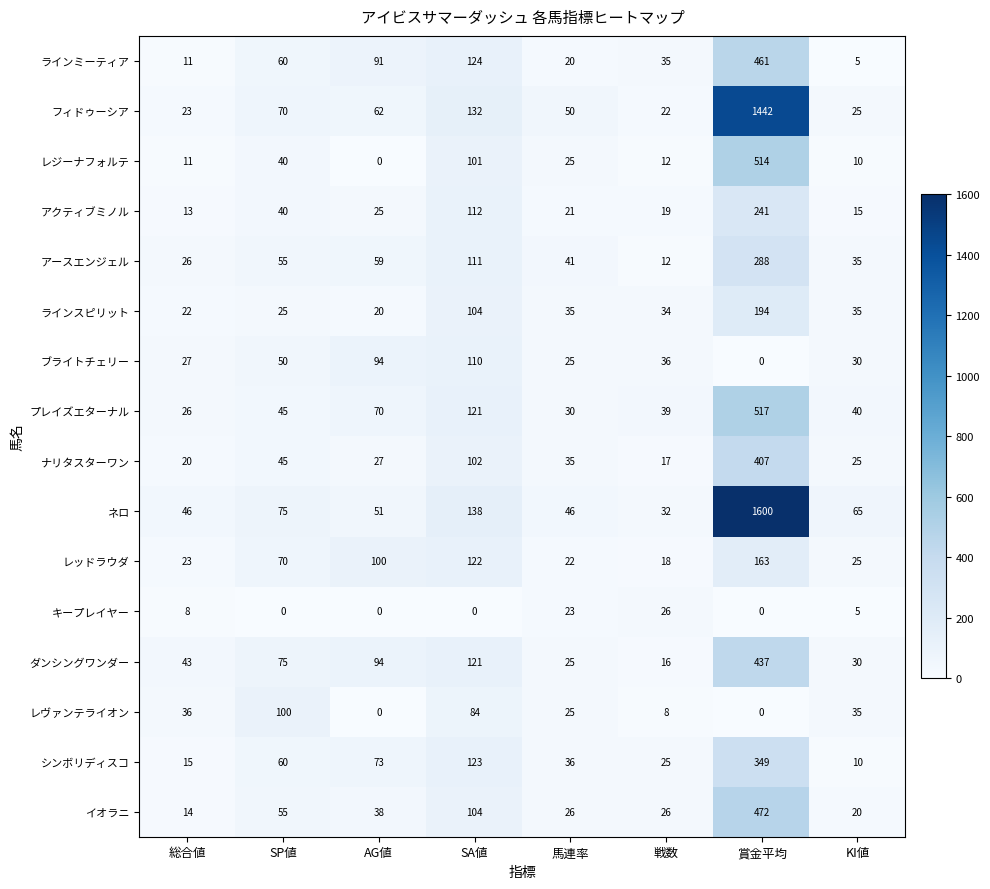

At which label does ダンシングワンダー reach its peak?

賞金平均